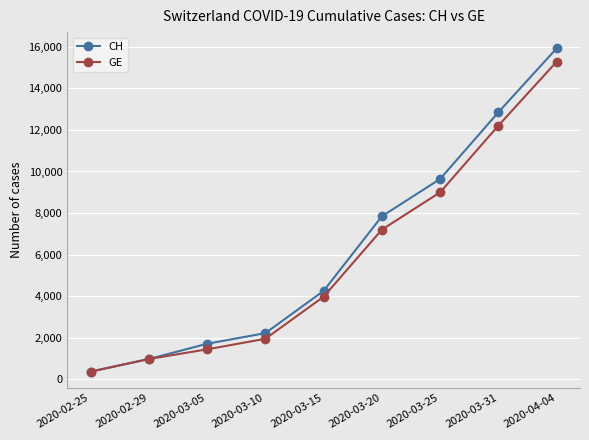

Which category has the lowest value in the CH series?

2020-02-25